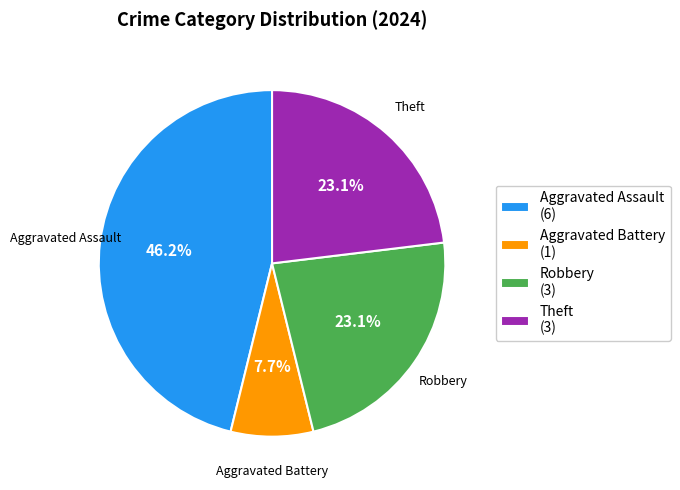

Count the number of slices in the pie.

4